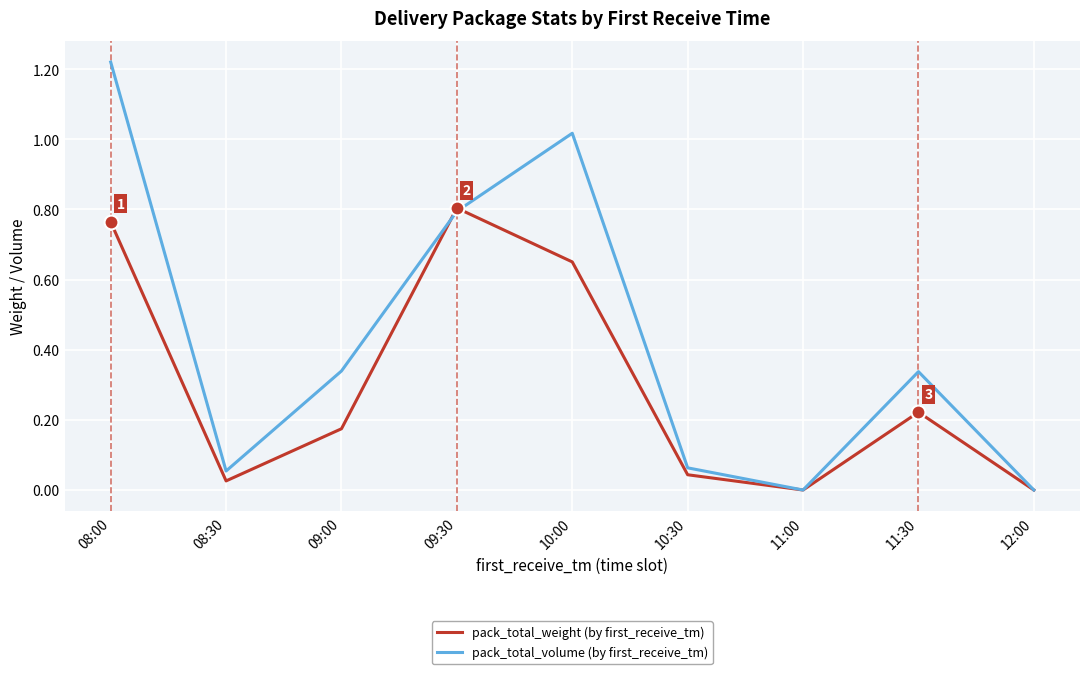

The pack_total_weight (by first_receive_tm) series shows 0.8 at 08:00. True or false?

True